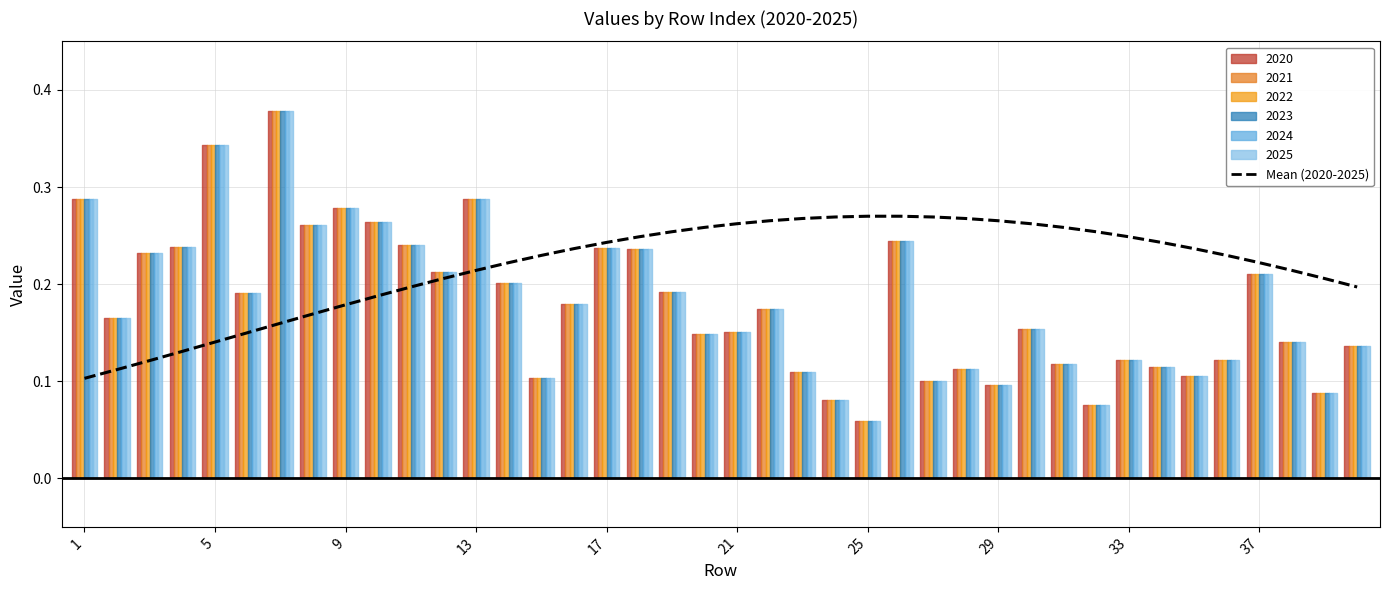

What is the label of the 17th point from the right?

23